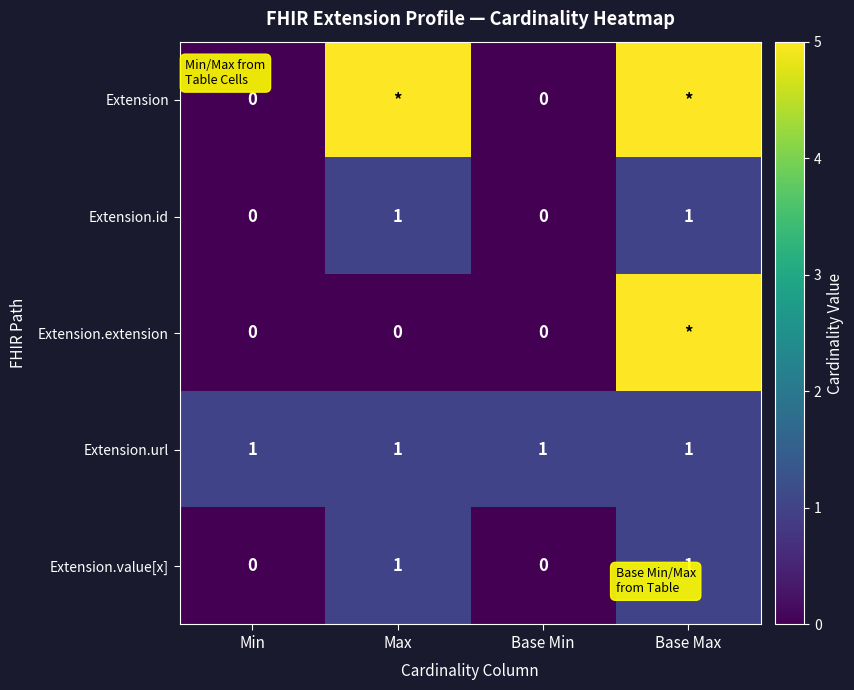

Between Base Min and Max, which is larger?

Max